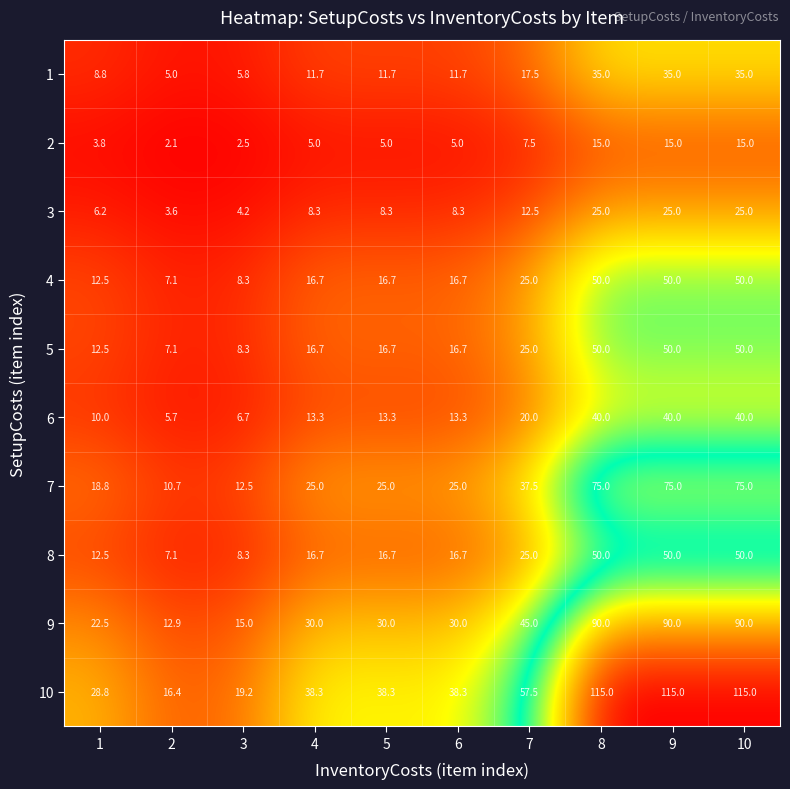

The 9 series shows 30.0 at 4. True or false?

True